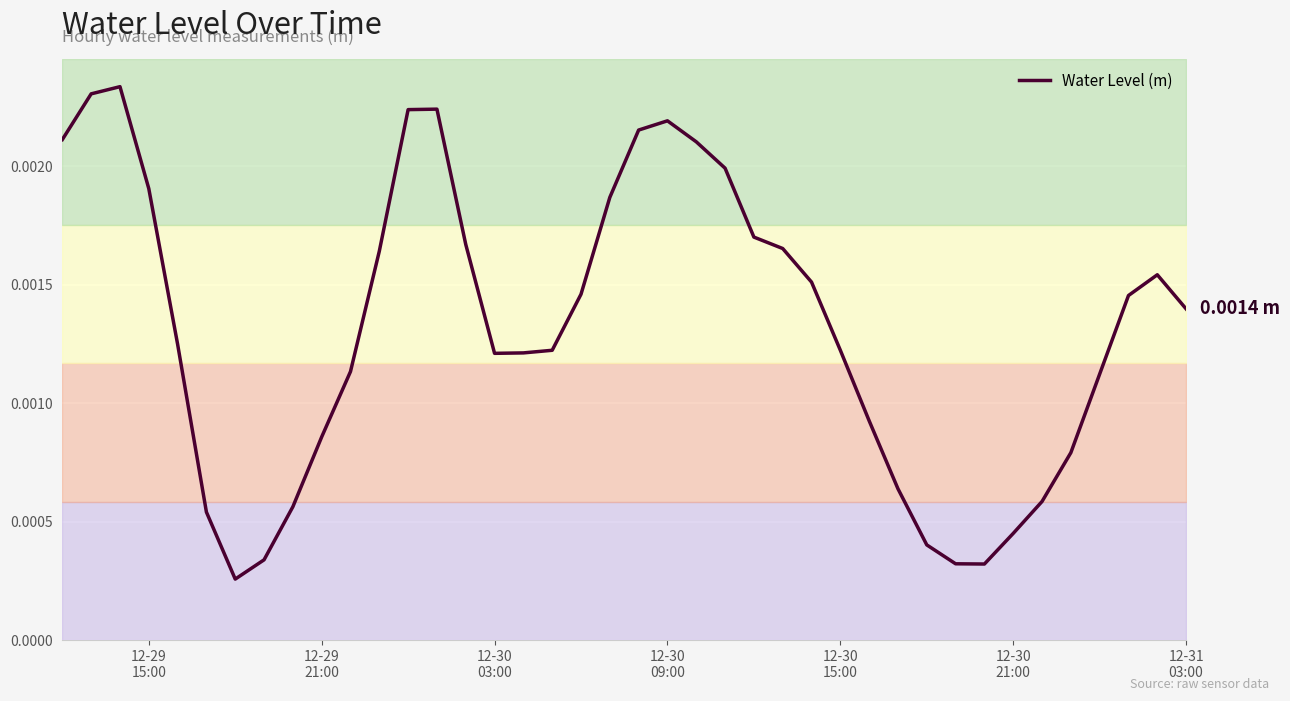

Is this an area chart (filled region under the line)?

No